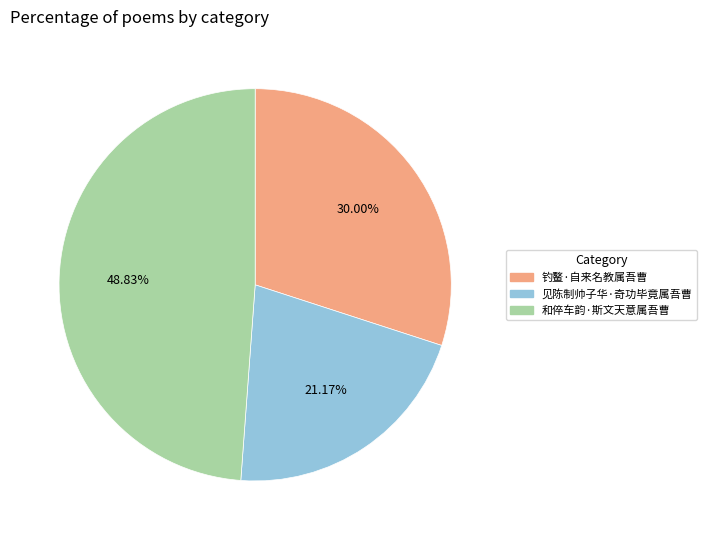

How many slices are in this pie chart?

3